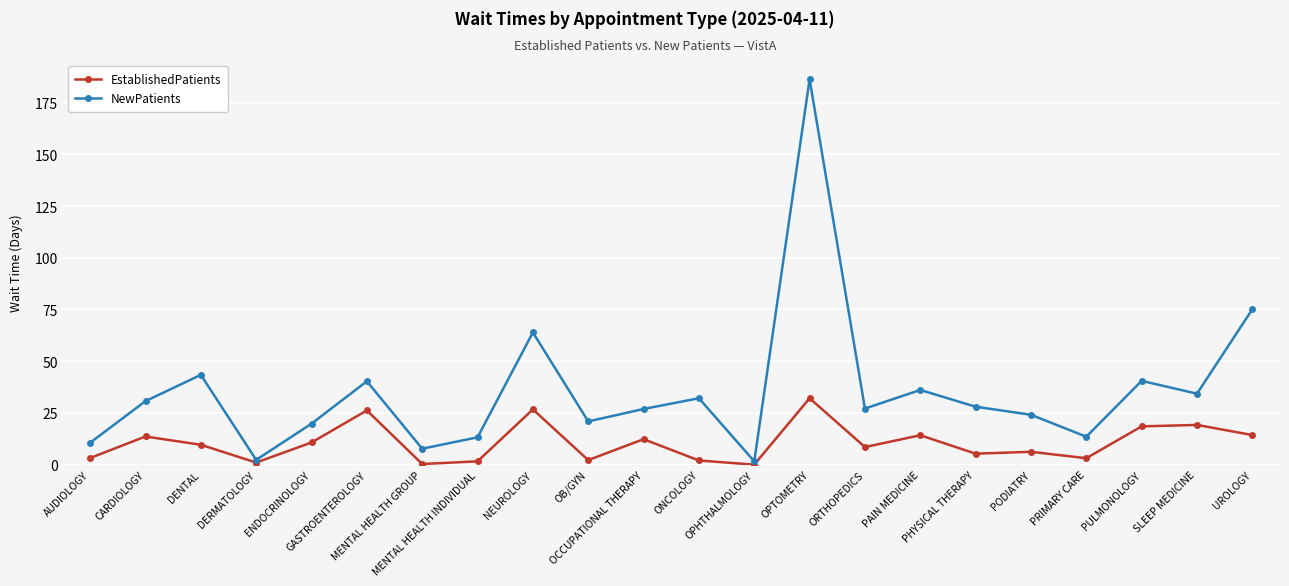

True or false: NewPatients has more than 0 interior local peaks.

True